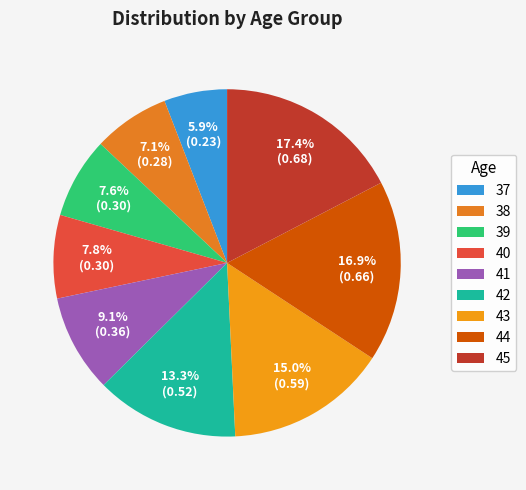

Rank the categories by value from lowest to highest.

37, 38, 39, 40, 41, 42, 43, 44, 45